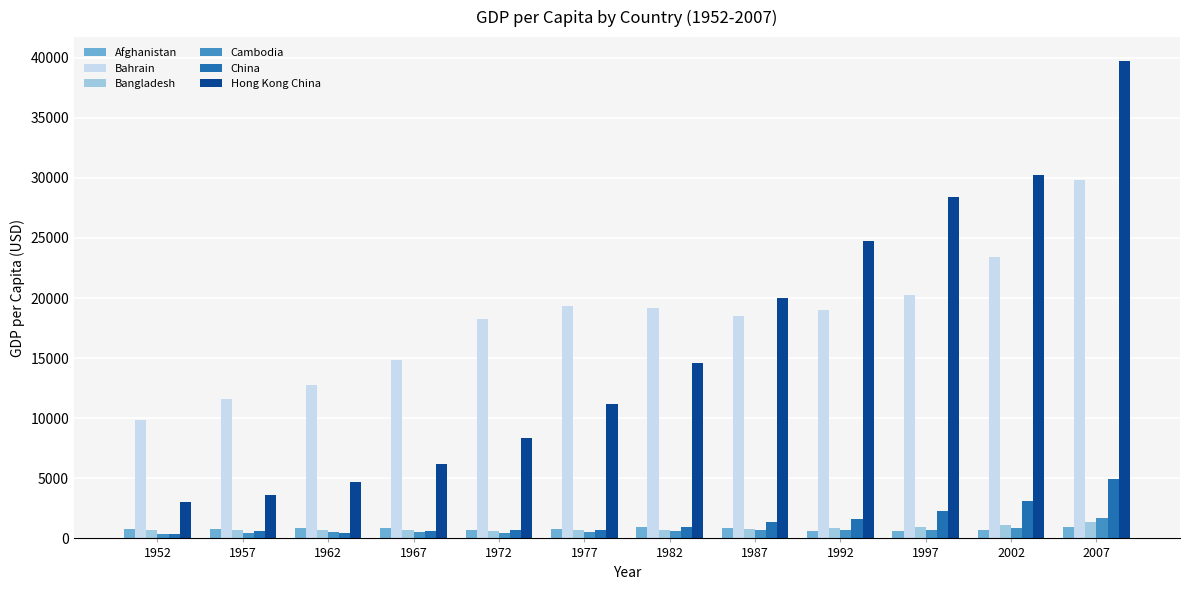

How many groups of bars are there?

12